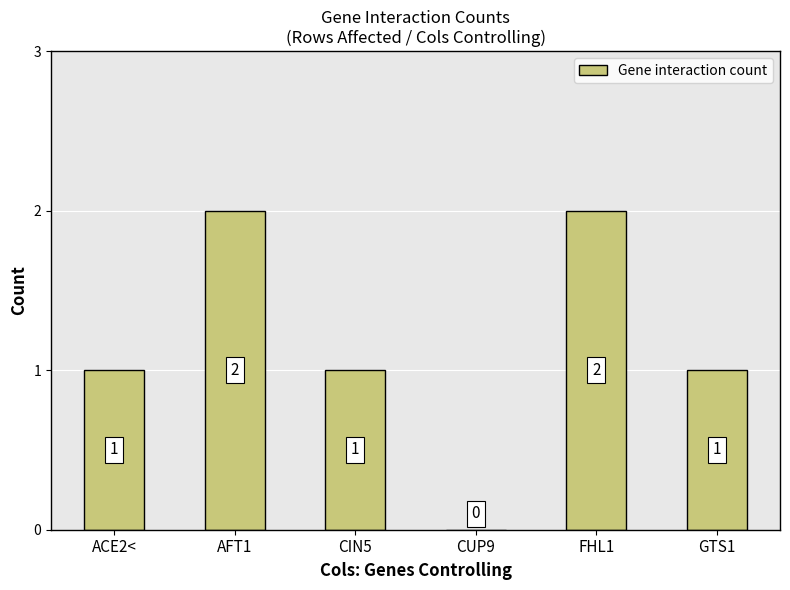

How many values are between 1 and 2?

5